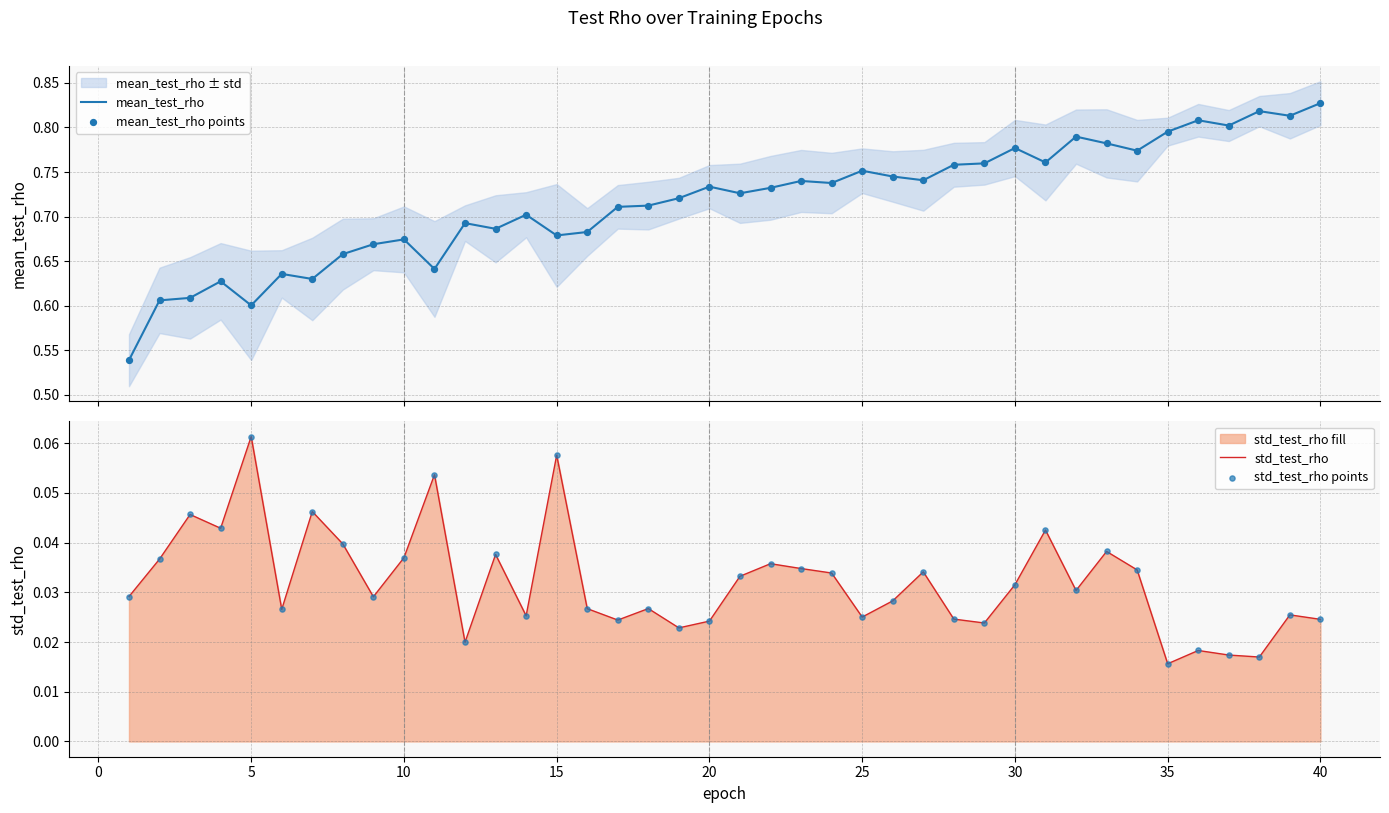

Which series has the widest spread of Y values?

mean_test_rho